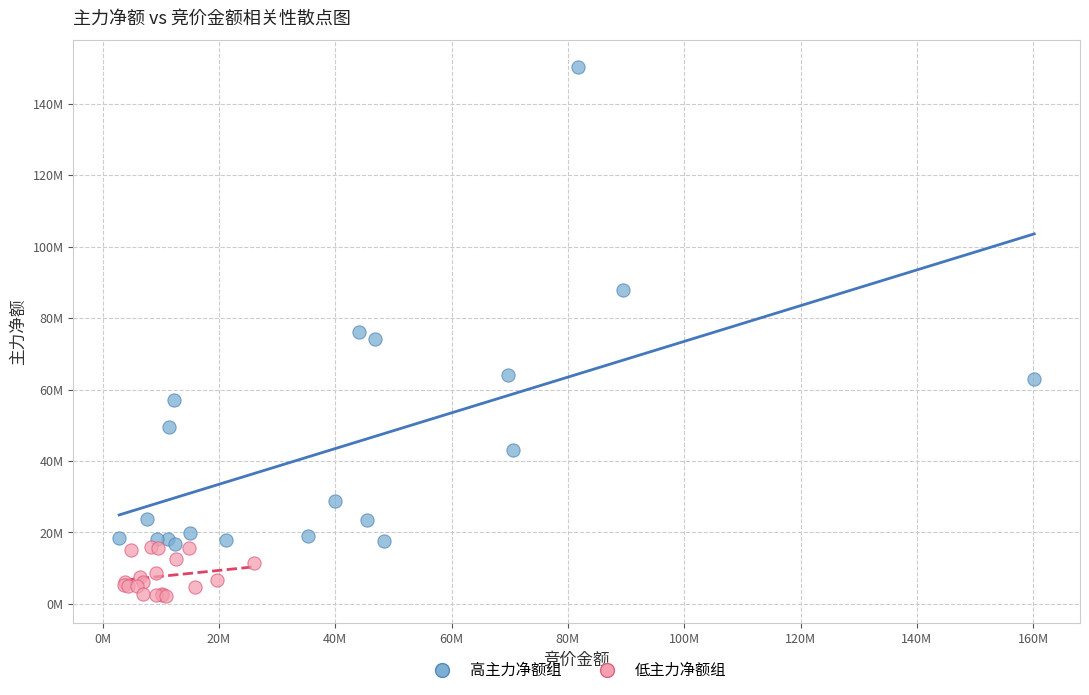

What are all the series names shown in the legend?

高主力净额组, 低主力净额组